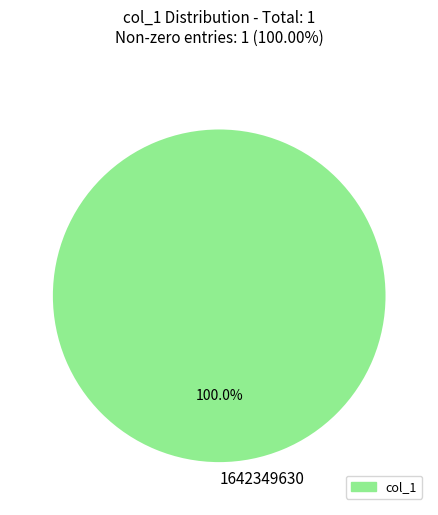

Rank the categories by value from lowest to highest.

1642349630